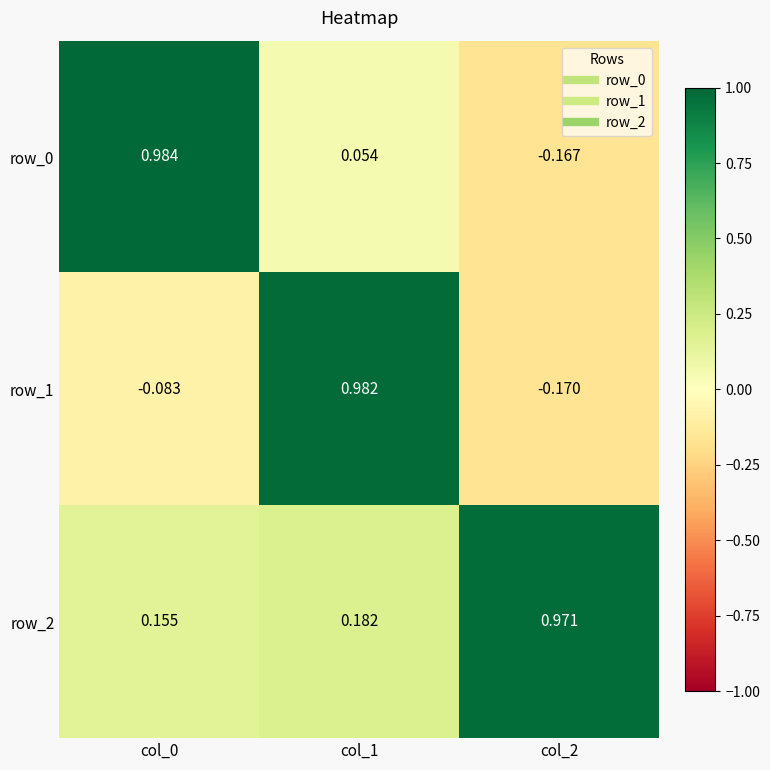

Reading left to right, transcribe all the data shown in this chart.

row_0: 1.0	0.1	-0.2
row_1: -0.1	1.0	-0.2
row_2: 0.2	0.2	1.0